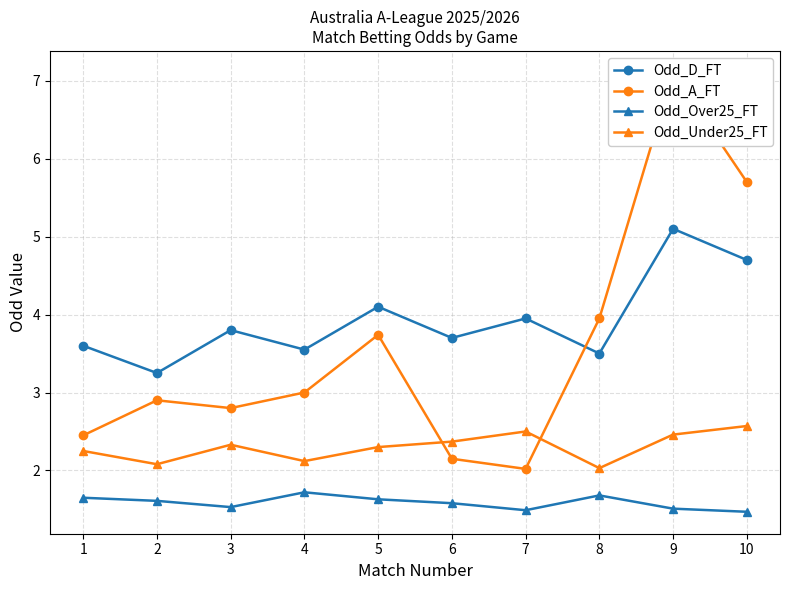

True or false: Odd_Over25_FT and Odd_D_FT cross at least once.

False